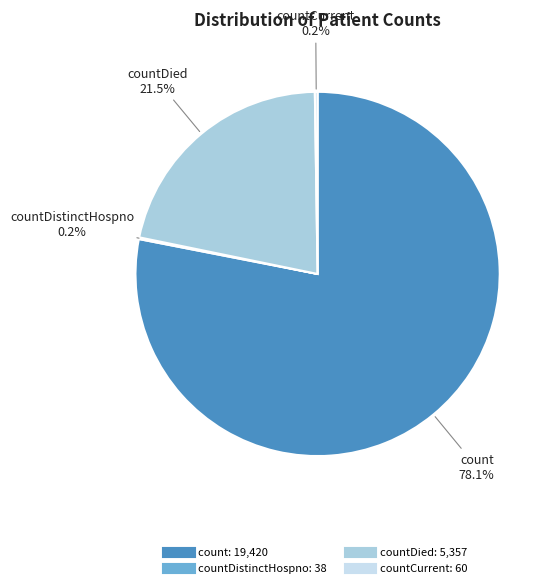

To the nearest percent, what is the average slice percentage?

25%